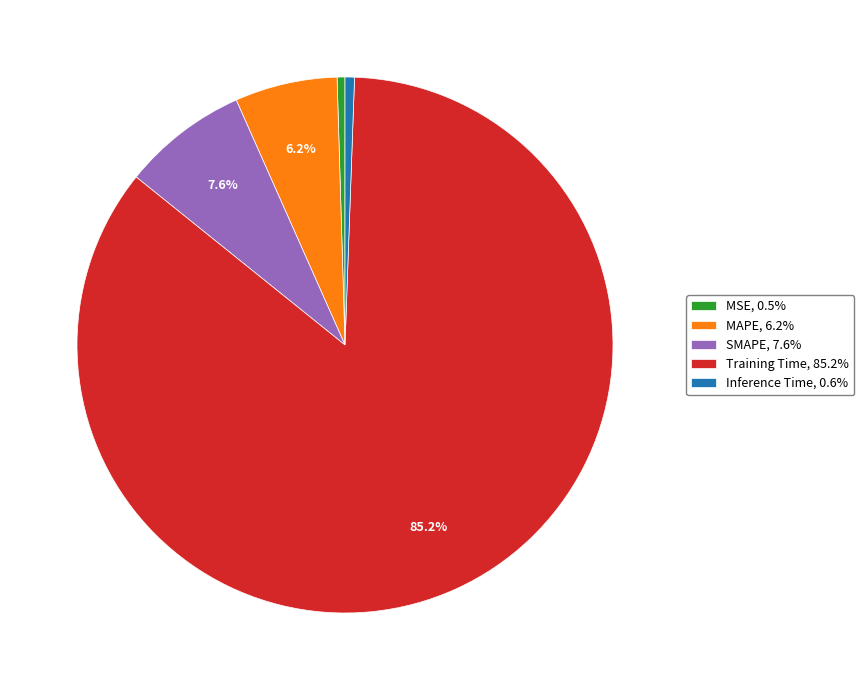

How many slices are in this pie chart?

5